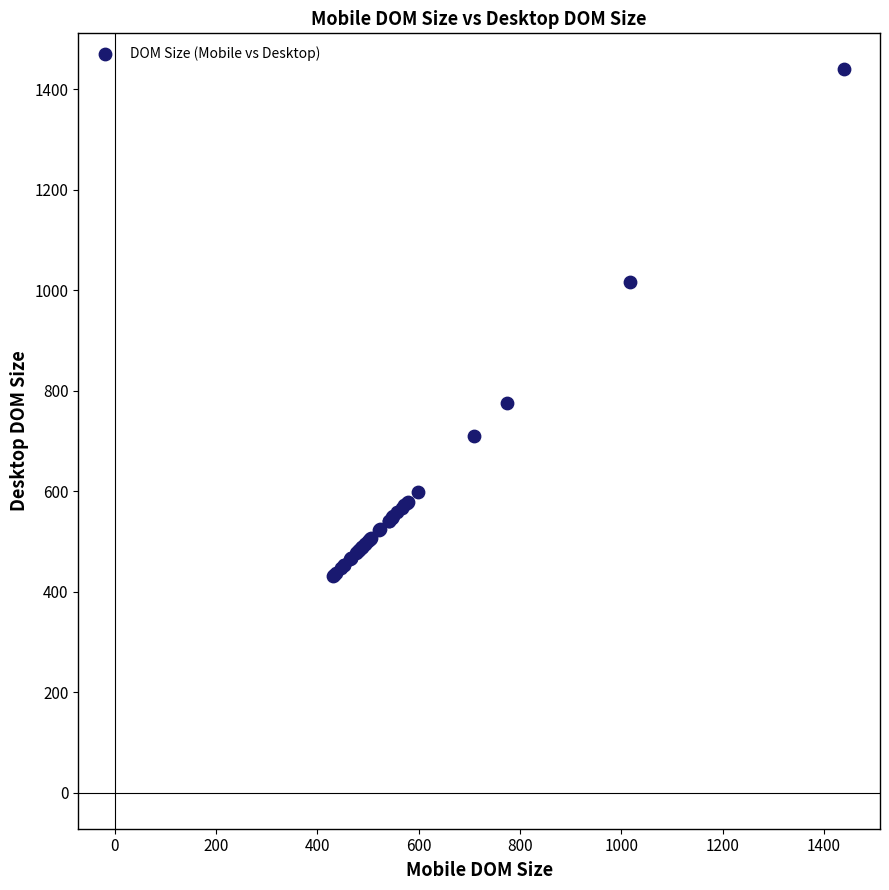

What Y value in the scatter plot is closest to 934?

1017